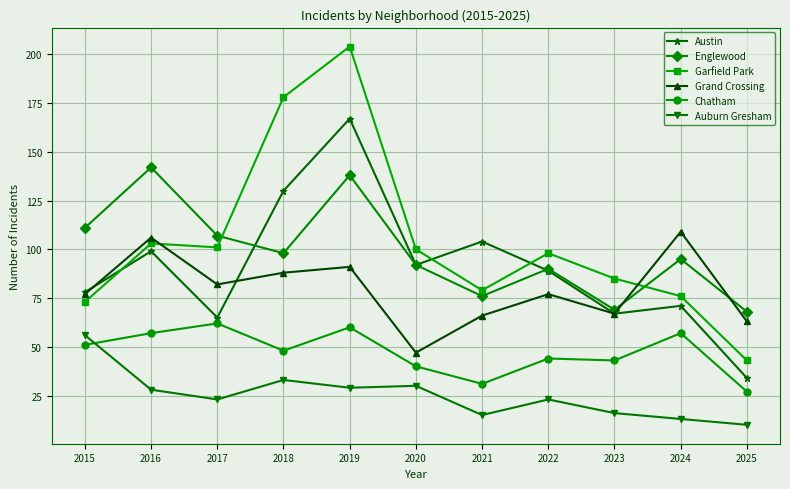

Which series changed the most between 2019 and 2025?

Garfield Park